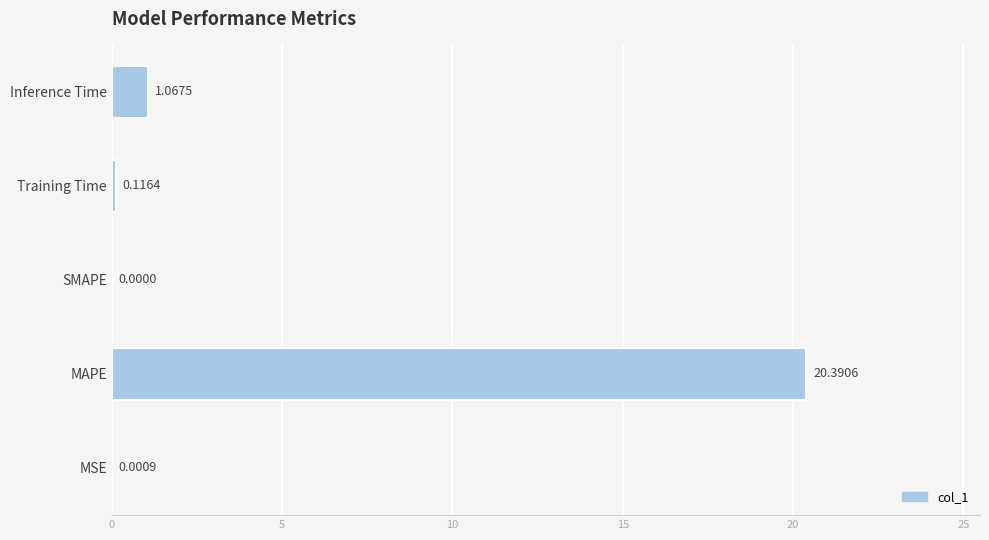

Between SMAPE and Training Time, which is larger?

Training Time